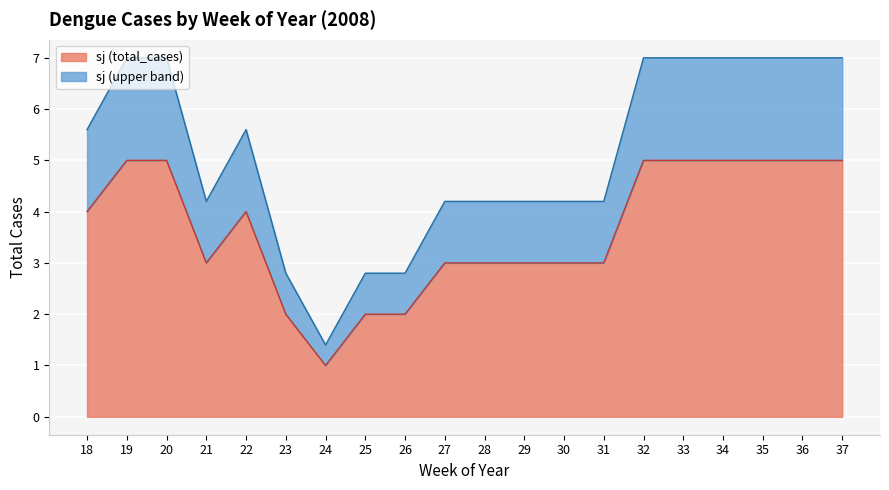

Where is the first local minimum?

21